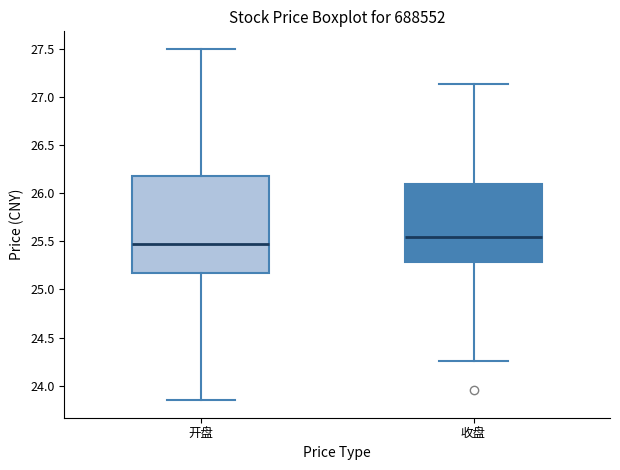

Where does the lower whisker of the box for 开盘 end on the y-axis? The values are not printed on the chart, so give them approximately, as read against the axis.

23.85